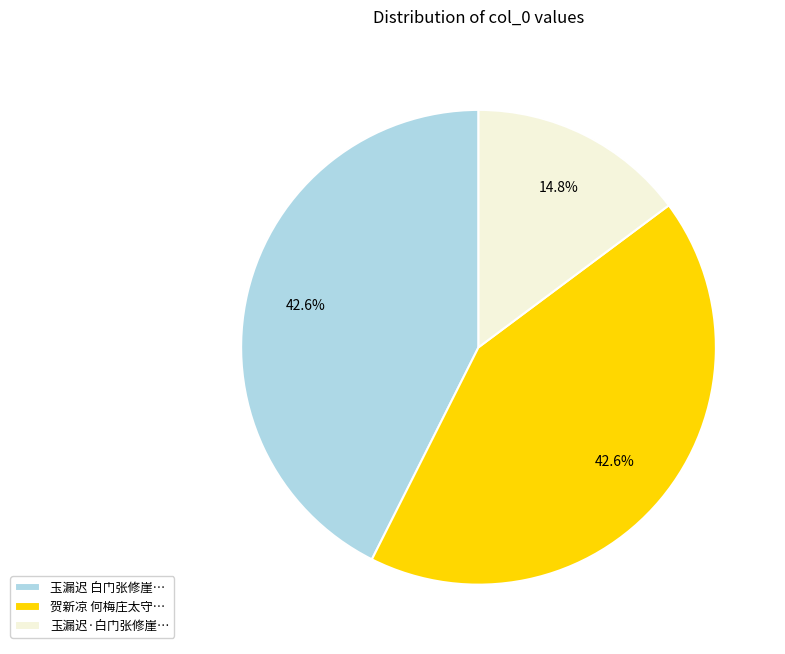

What is the total percentage of 贺新凉 何梅庄太守… and 玉漏迟·白门张修崖…?

57.4%